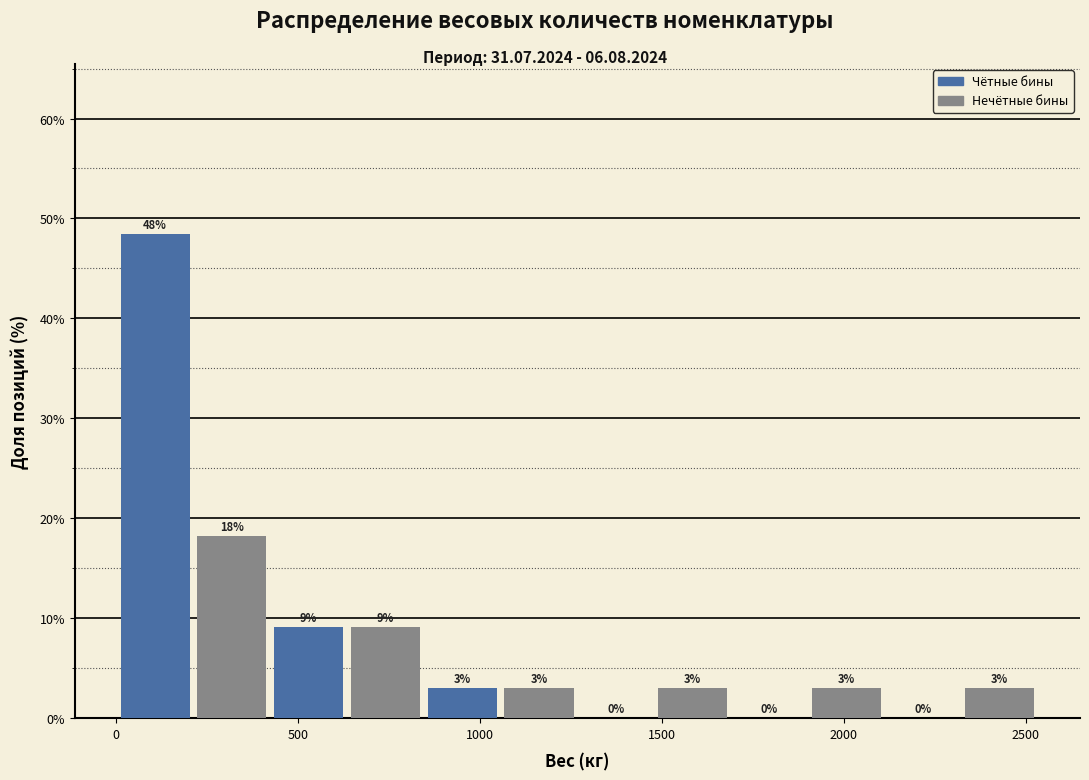

Over which range of the x-axis is the bar tallest?

0 to 200